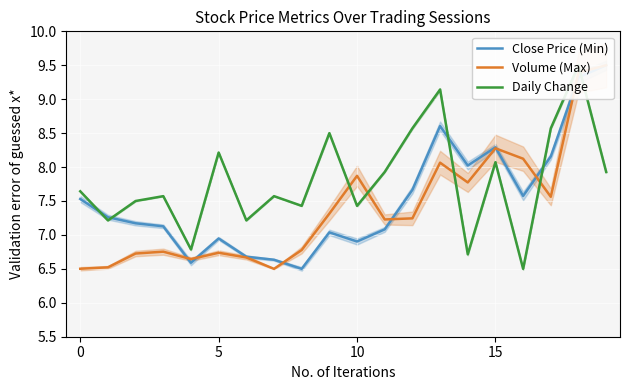

How many data points does each series have?

20